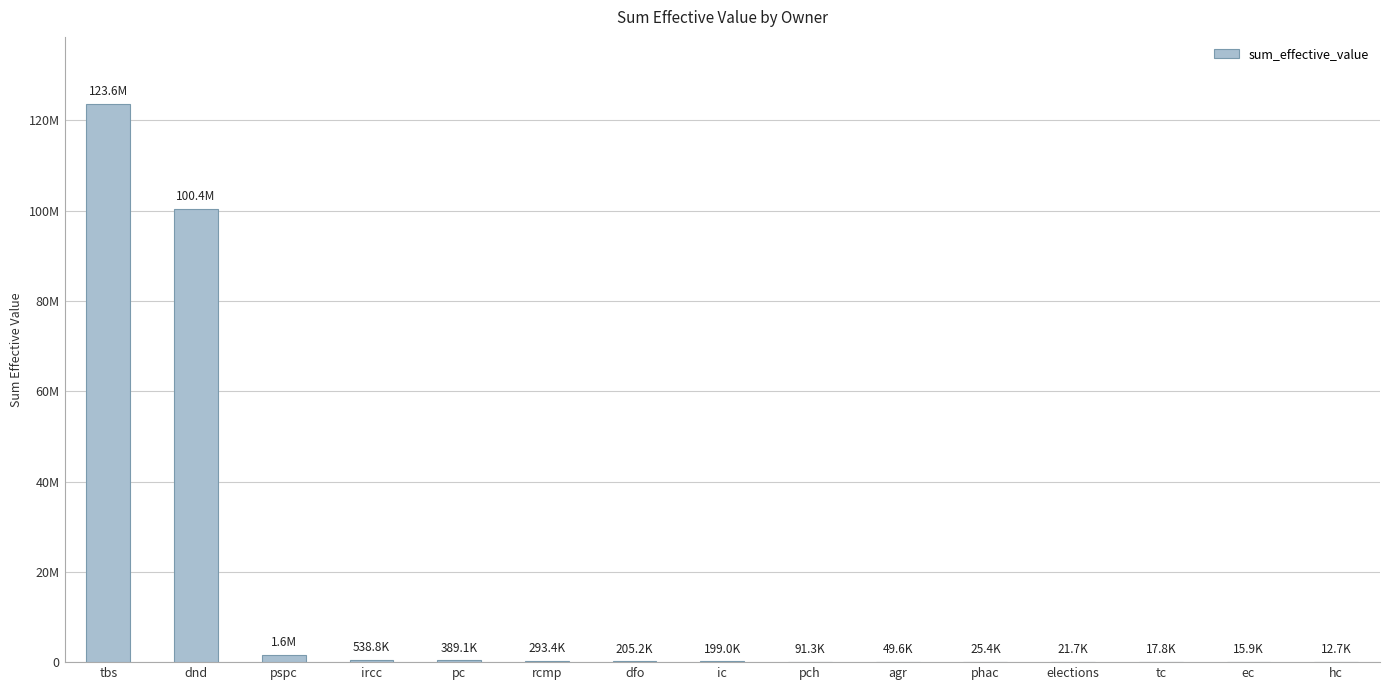

Are the bars horizontal?

No